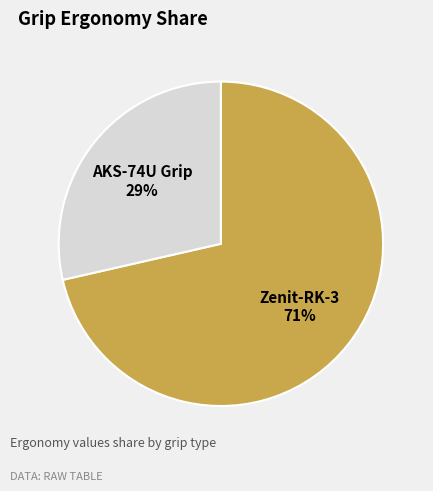

Between Zenit-RK-3 and AKS-74U Grip, which is larger?

Zenit-RK-3